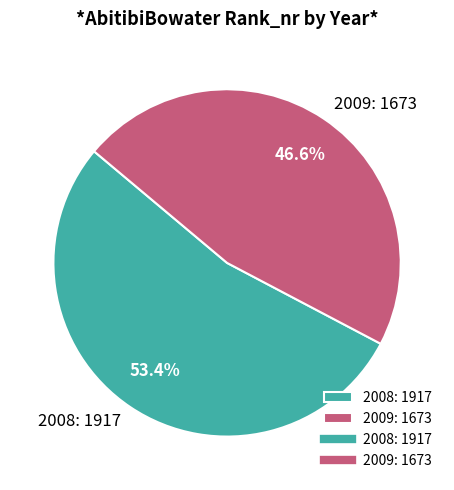

What portion of the pie excludes 2008?

46.6%